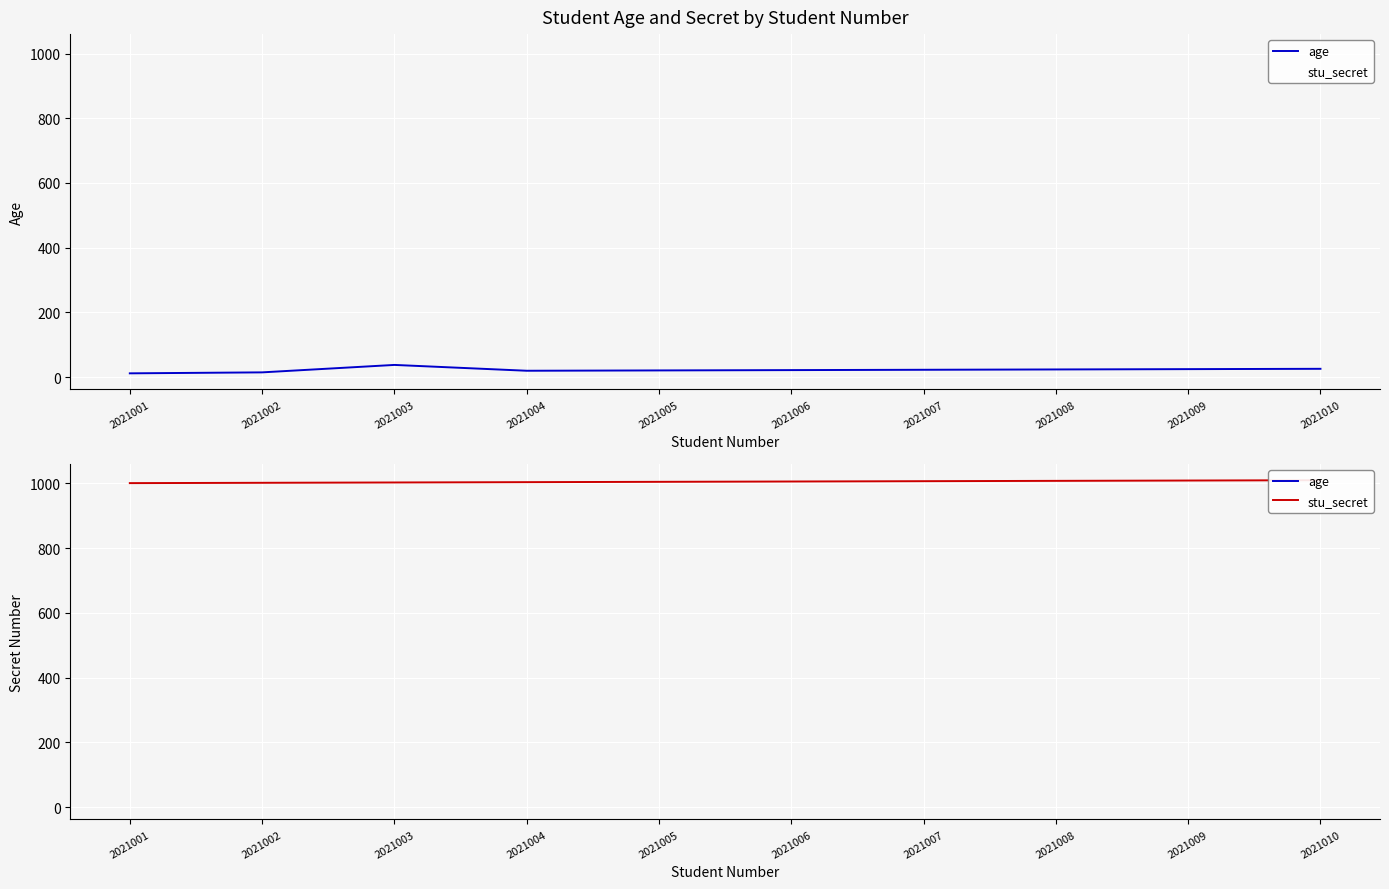

Rank the series at 2021008 from highest to lowest value.

stu_secret, age